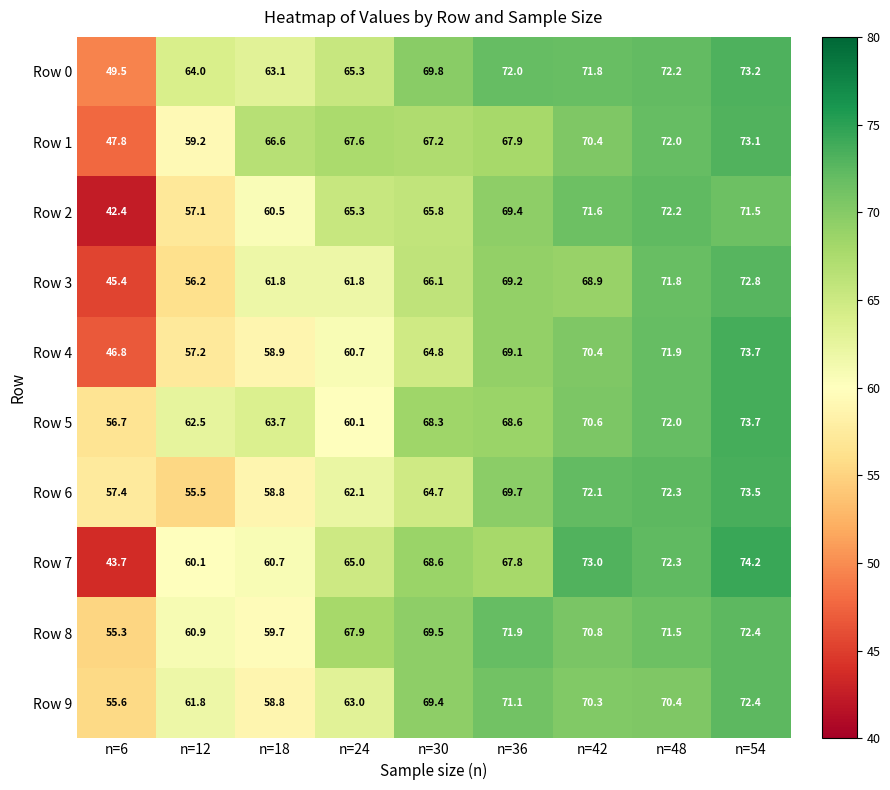

What value does the Row 0 series have at n=54?

73.2